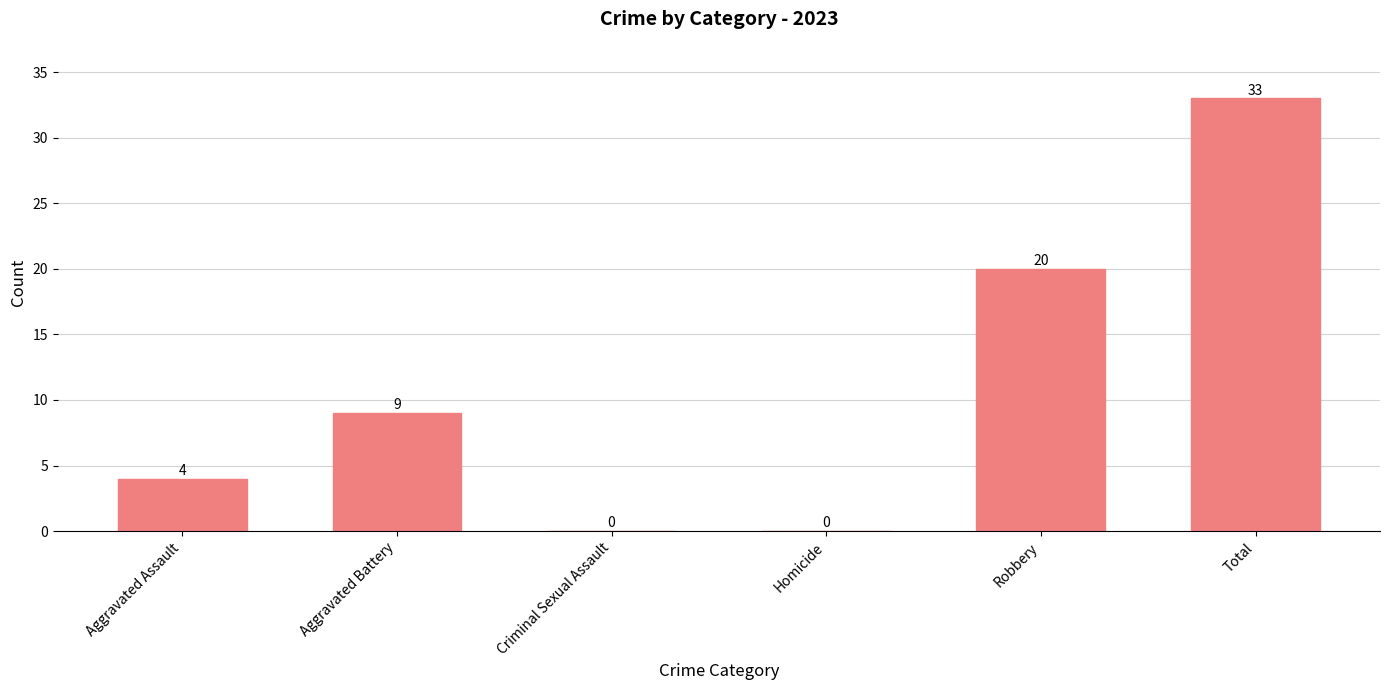

What is the sum of all values?

66